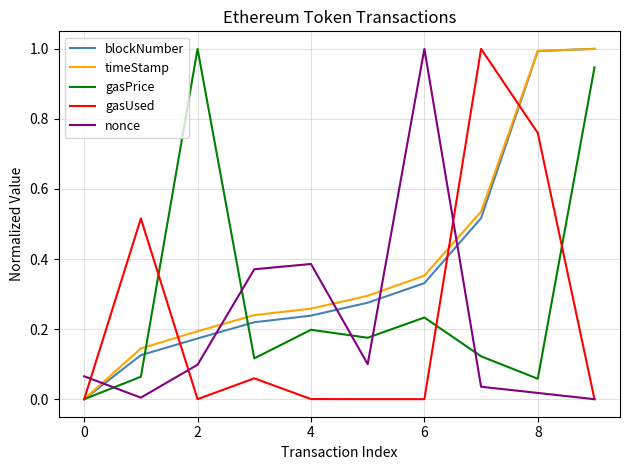

Which series ends up on top after the final intersection of timeStamp and gasUsed?

timeStamp